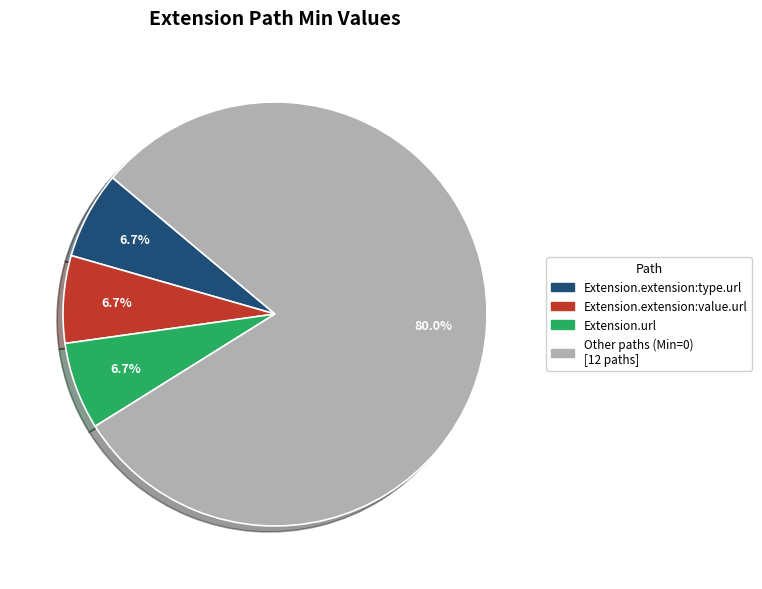

Is there any slice that represents more than half of the pie?

Yes